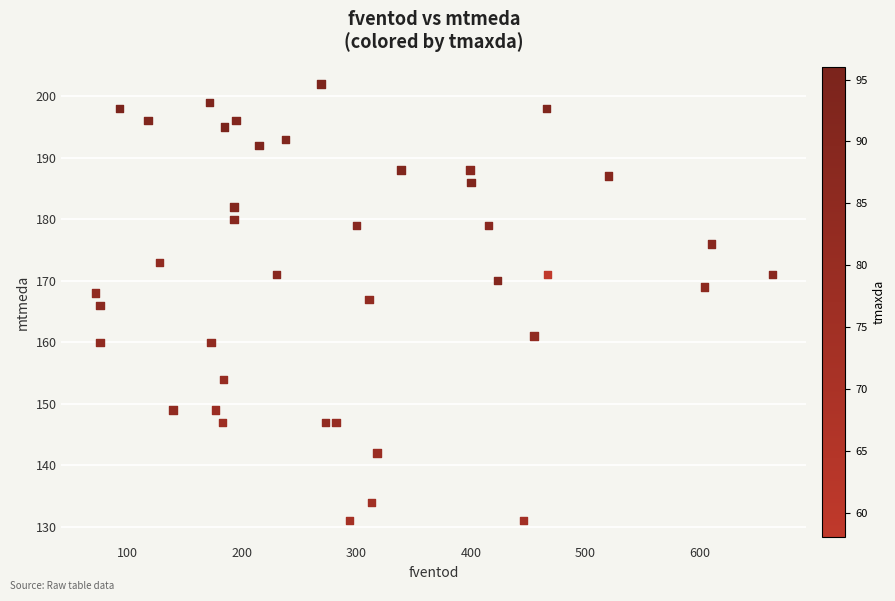

What is the range of X values (max minus min)?

591